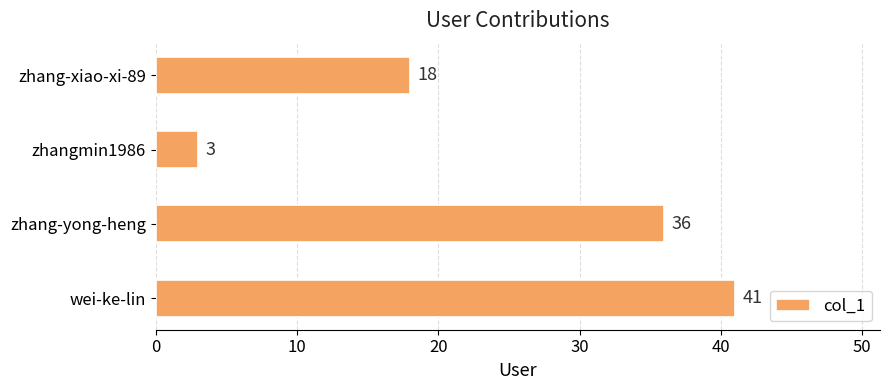

Which has a higher value, wei-ke-lin or zhangmin1986?

wei-ke-lin